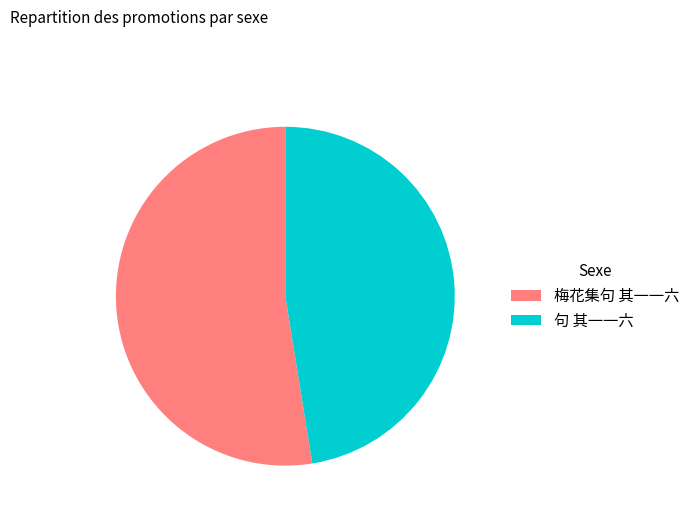

Which category accounts for the majority?

梅花集句 其一一六